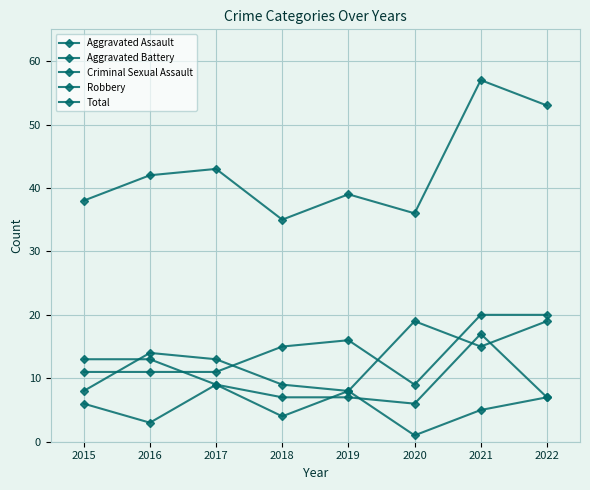

How many values in the Aggravated Assault series are below 15?

4